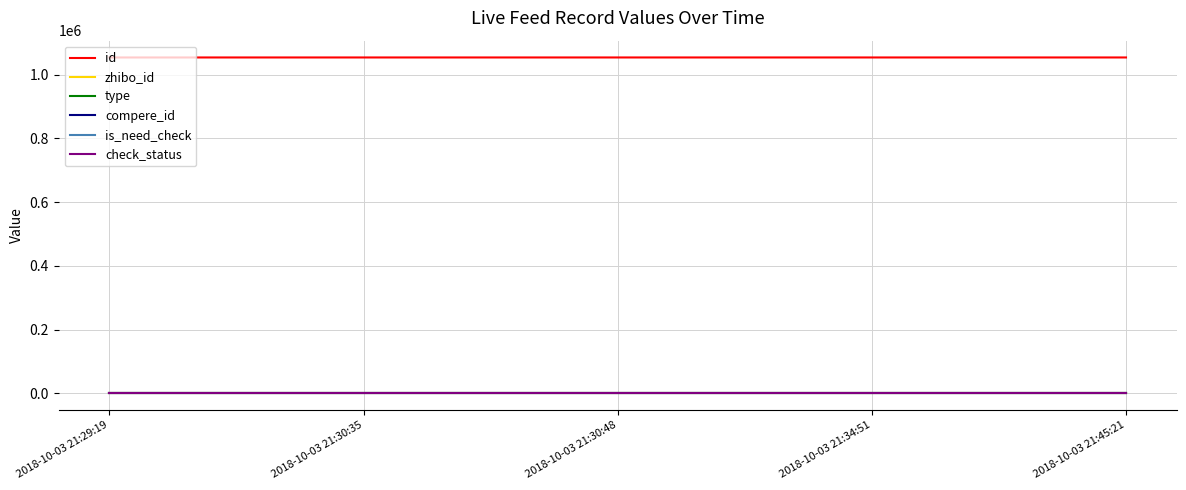

Reading left to right, what are all the values shown in this chart?

id: 1053610	1053611	1053612	1053615	1053618
zhibo_id: 152	152	152	152	152
type: 0	0	0	0	0
compere_id: 0	0	0	0	0
is_need_check: 0	0	0	0	0
check_status: 1	1	1	1	1